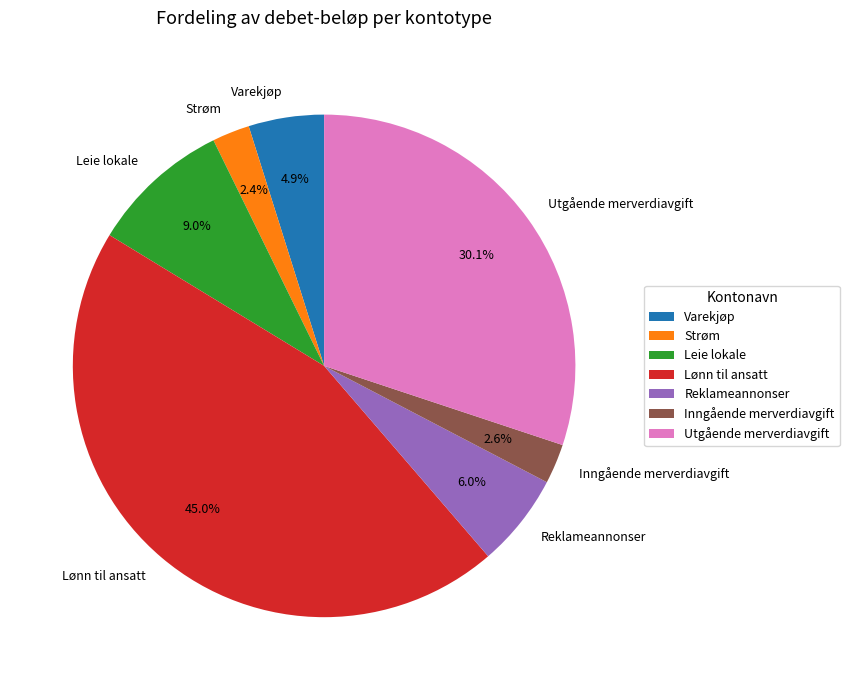

How many slices are in this pie chart?

7